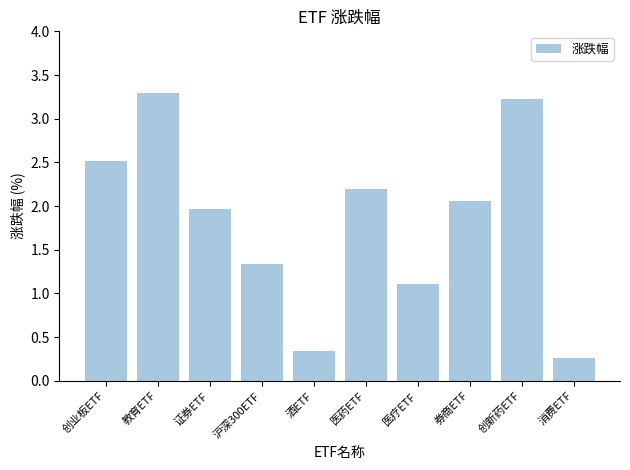

Between 酒ETF and 医药ETF, which is larger?

医药ETF